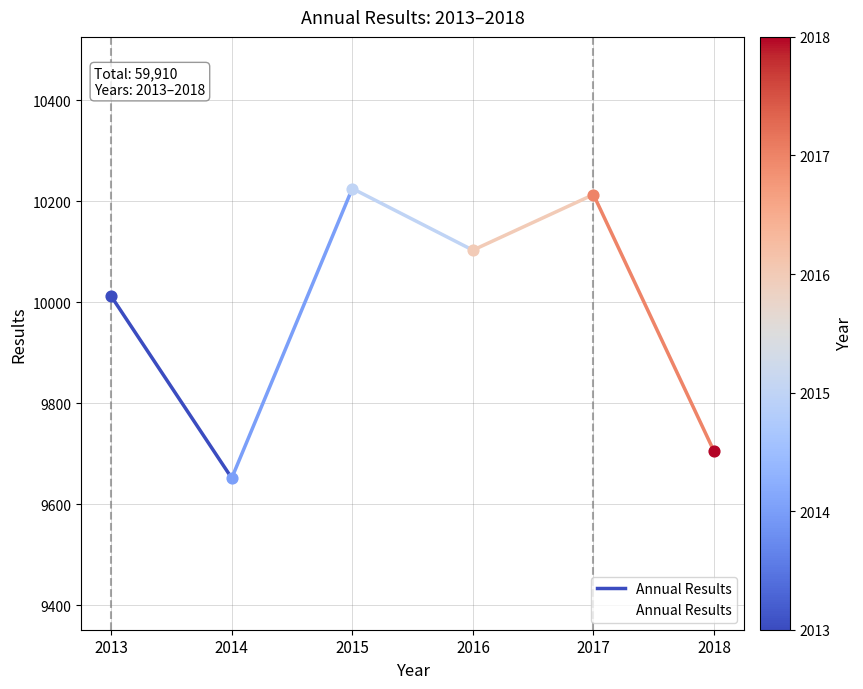

Approximately how many times larger is the value at 2013 compared to 2014?

1.0